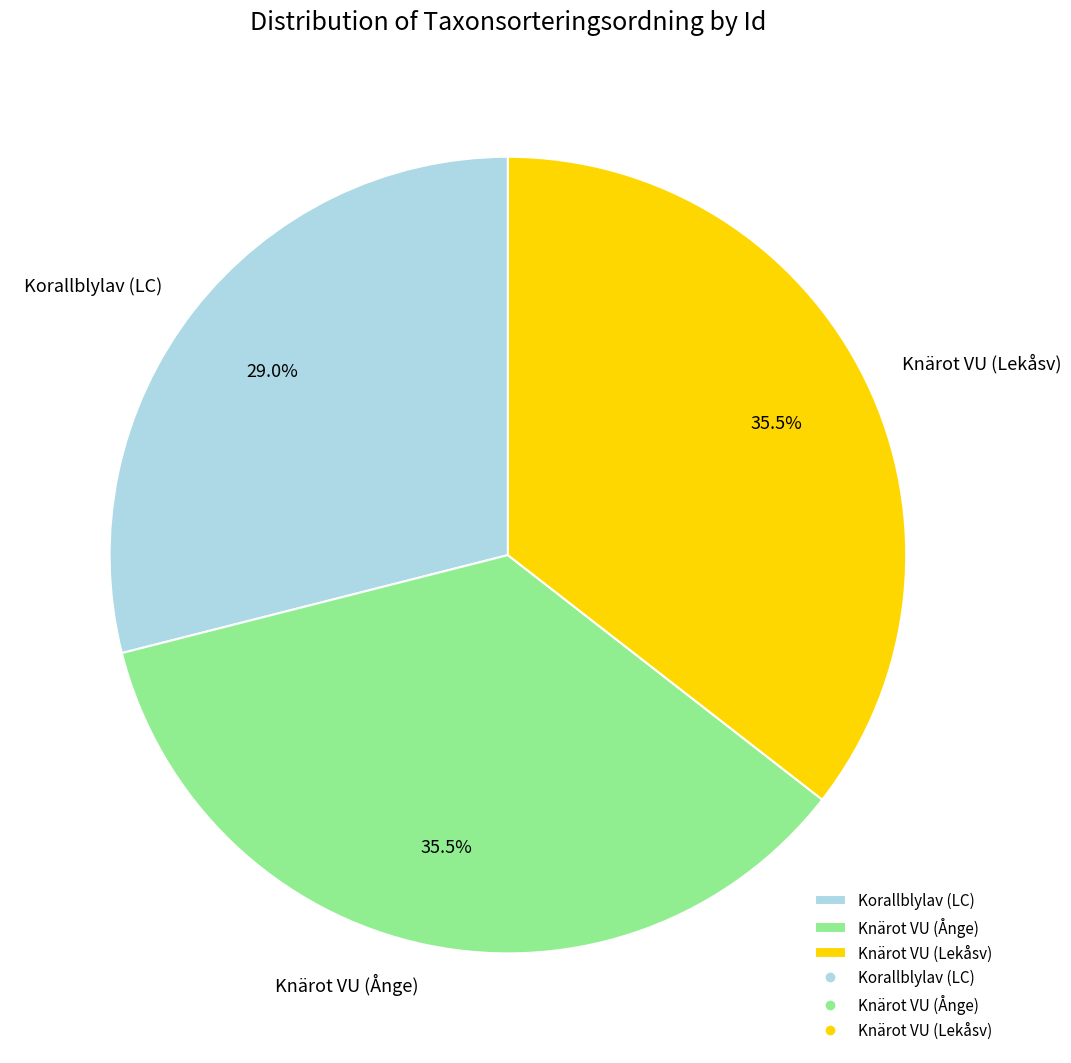

Is there a majority slice in this chart?

No